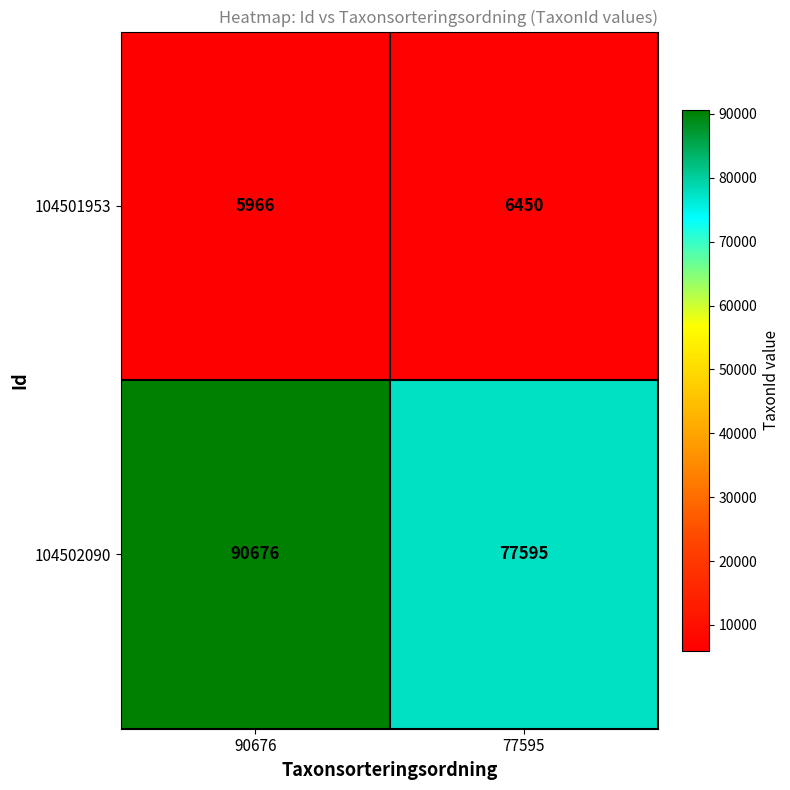

Between 90676 and 77595, which series saw the biggest shift?

104502090